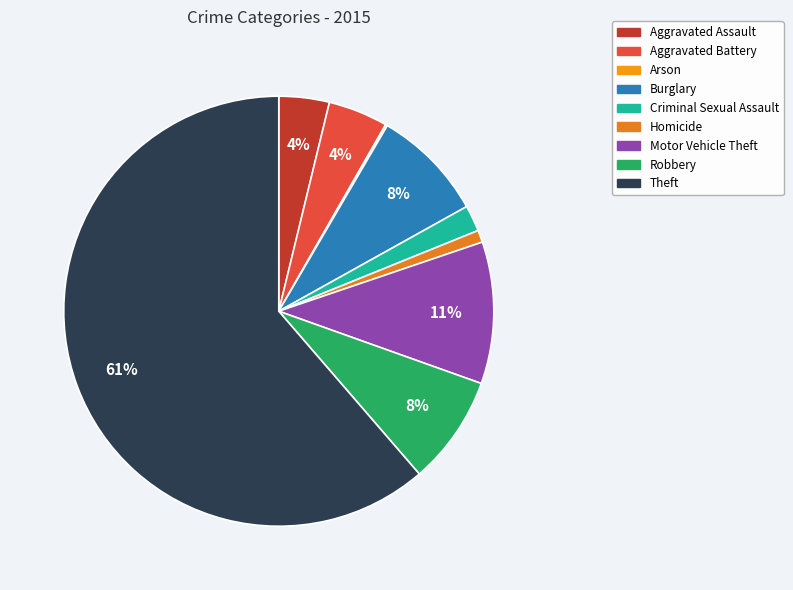

To the nearest percent, what is the difference between the largest and smallest slice percentages?

61%